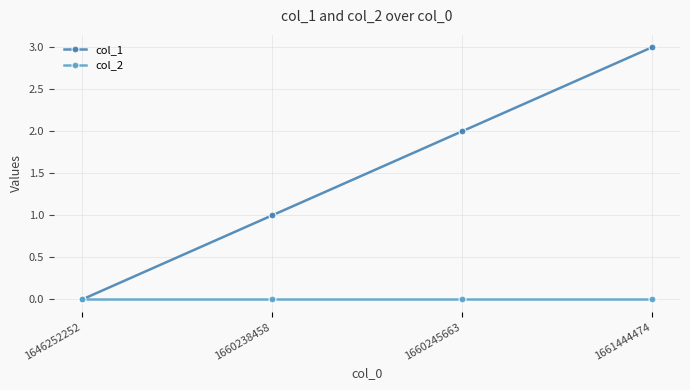

List the labels in order of col_1 value, largest first.

1661444474, 1660245663, 1660238458, 1646252252